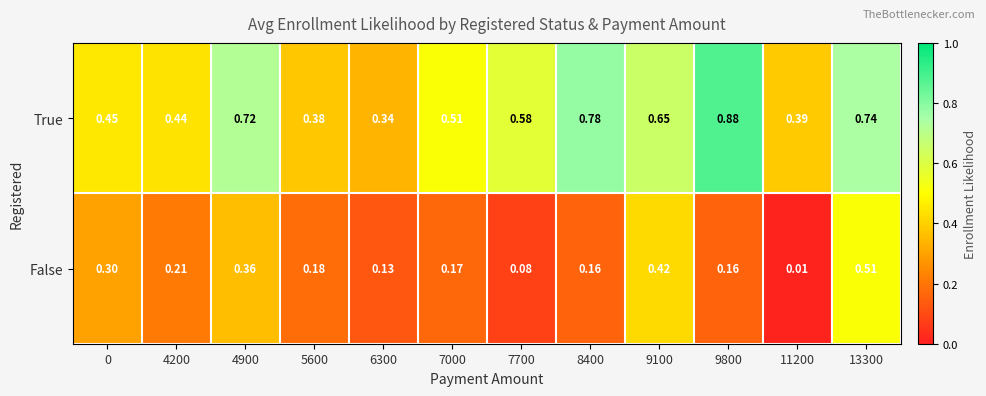

List the series in order of their peak value, lowest first.

False, True